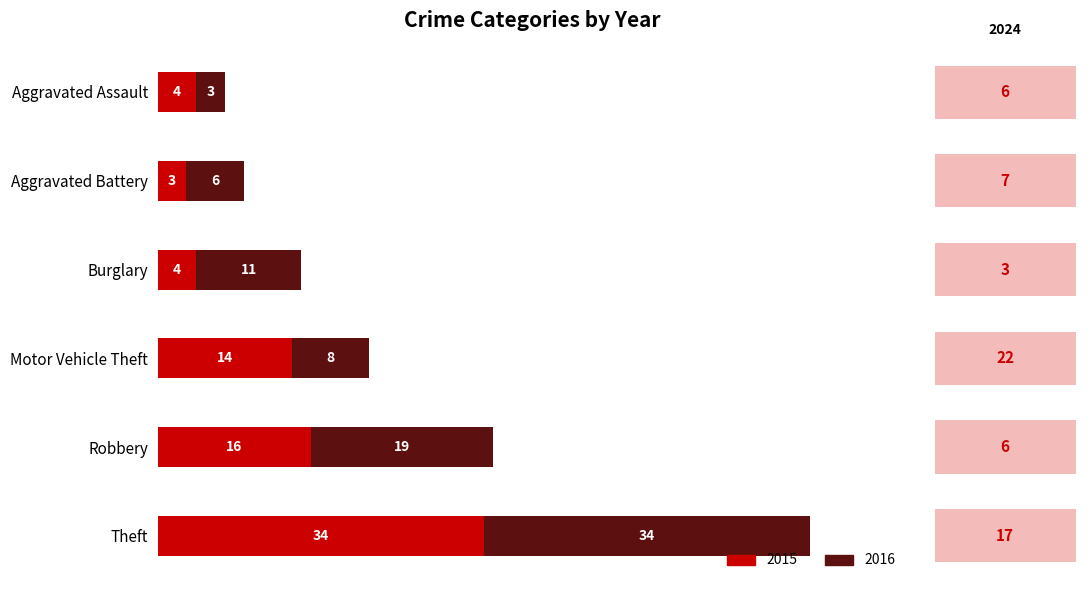

What is the total value across all series at Burglary?

15